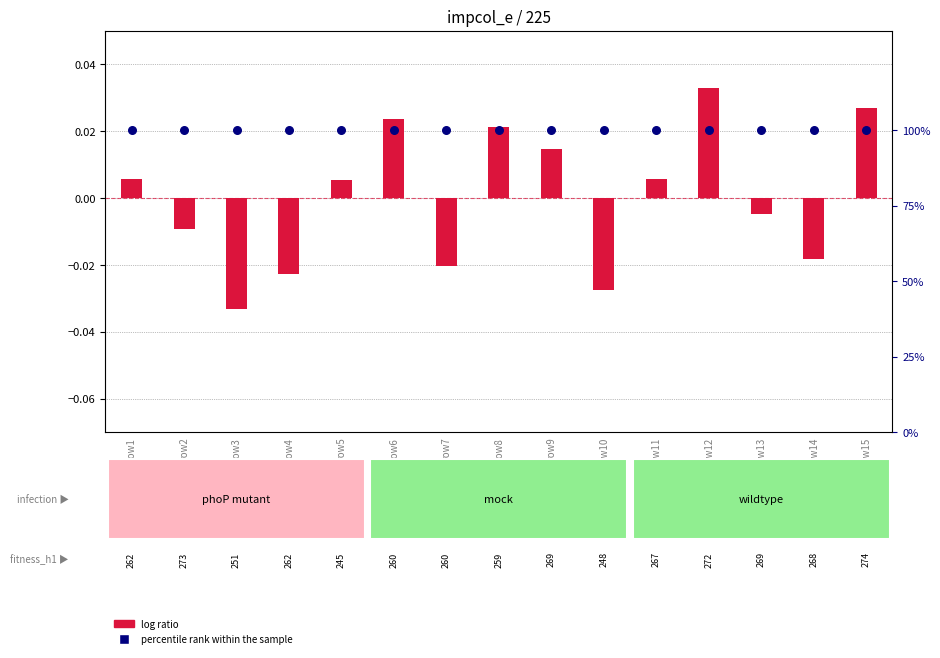

Which series has the largest total across all categories?

percentile rank within the sample